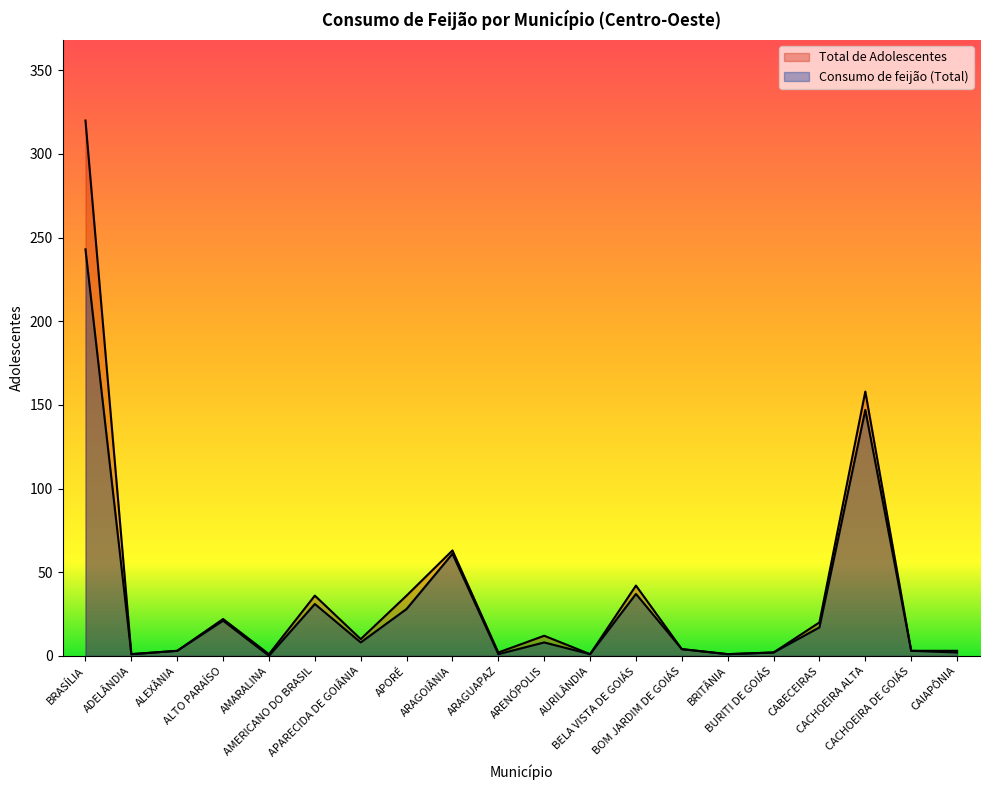

In Total de Adolescentes, how many points are lower than both neighbors (excluding endpoints)?

6